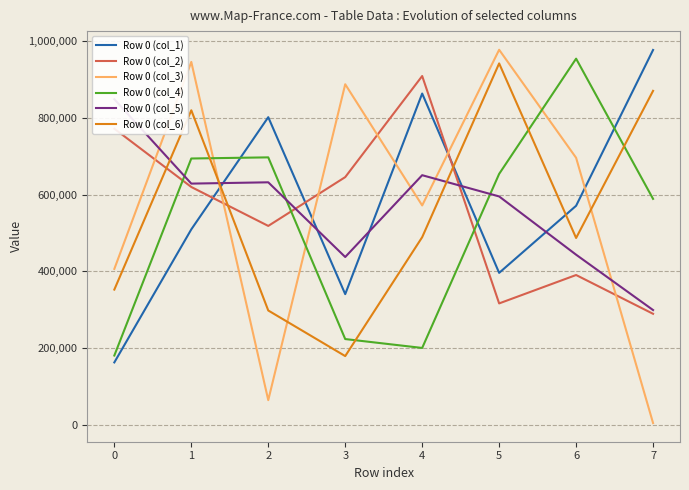

What is the smallest value displayed?

4098